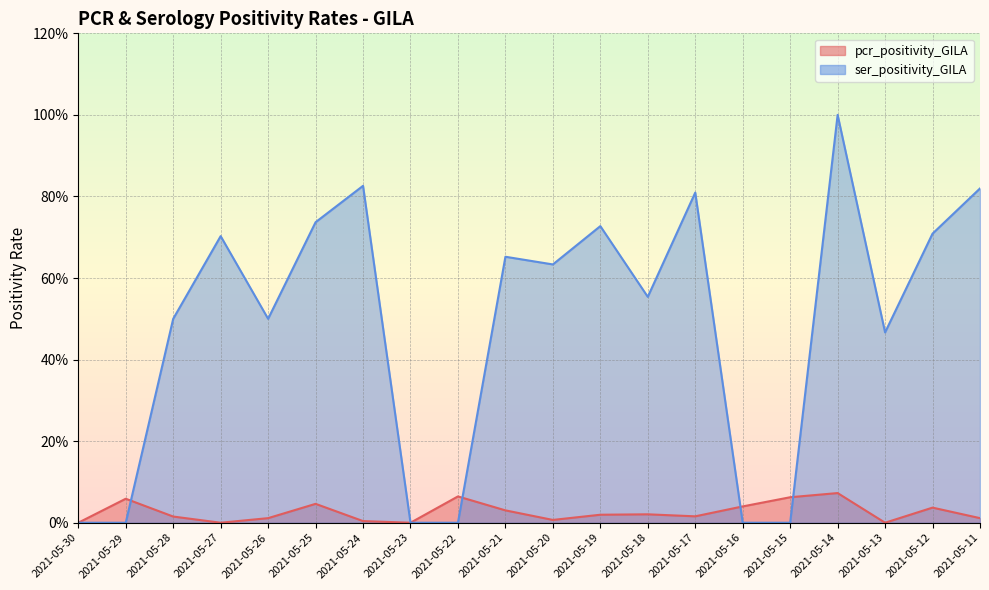

Which series has the widest spread of values?

ser_positivity_GILA